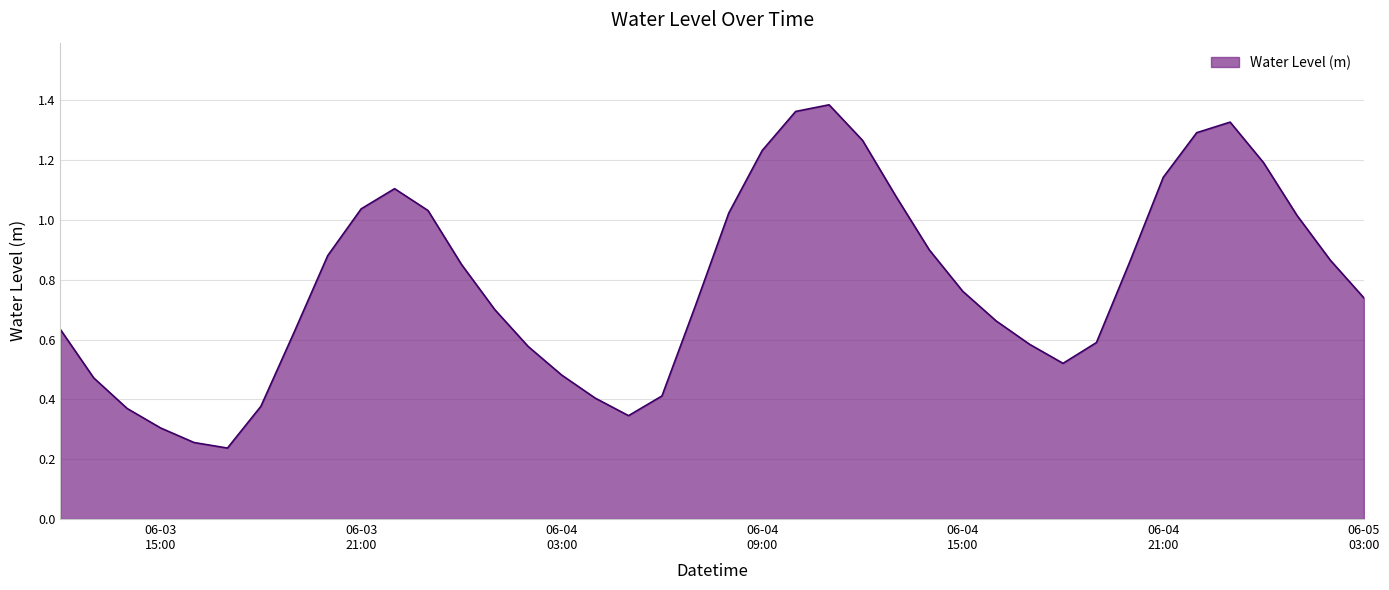

What is the greatest value displayed?

1.4